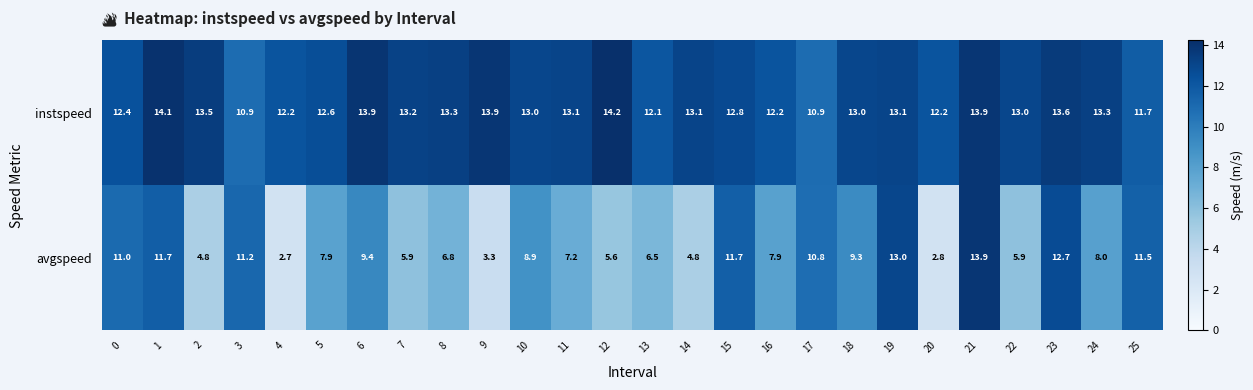

What is the maximum value for instspeed?

14.2